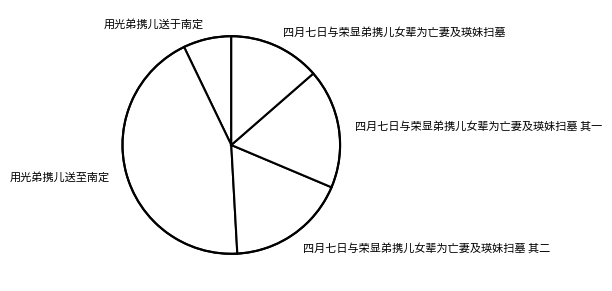

Which category has the biggest portion of the pie?

用光弟携儿送至南定